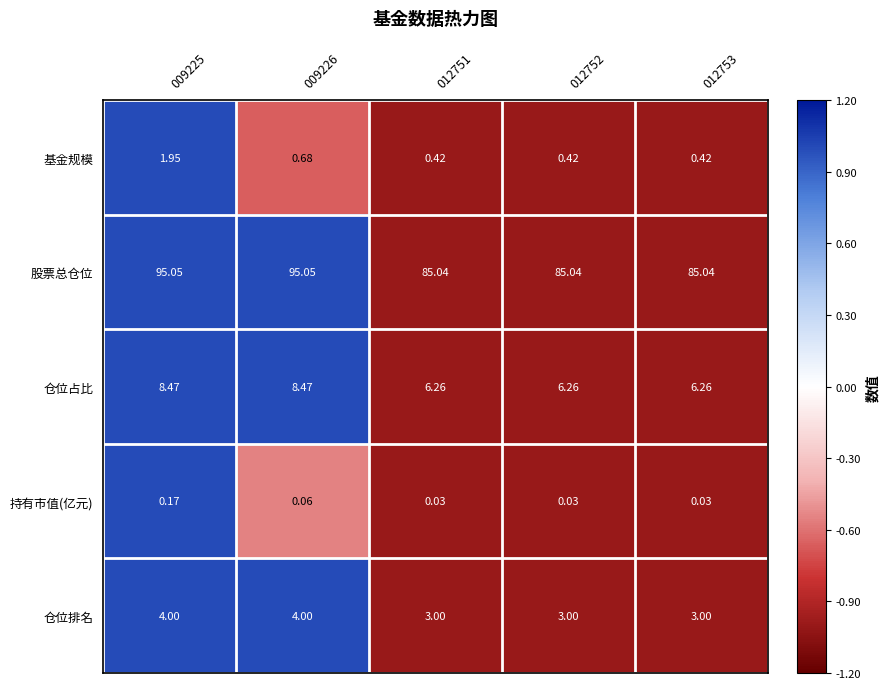

List the series in order of their peak value, highest first.

股票总仓位, 仓位占比, 仓位排名, 基金规模, 持有市值(亿元)